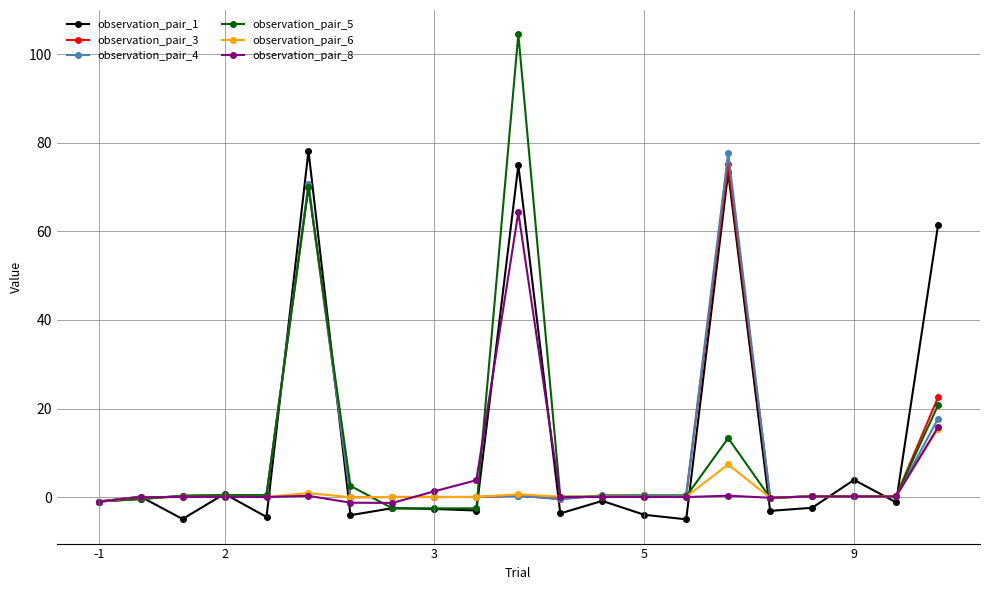

How many lines are shown in the chart?

6